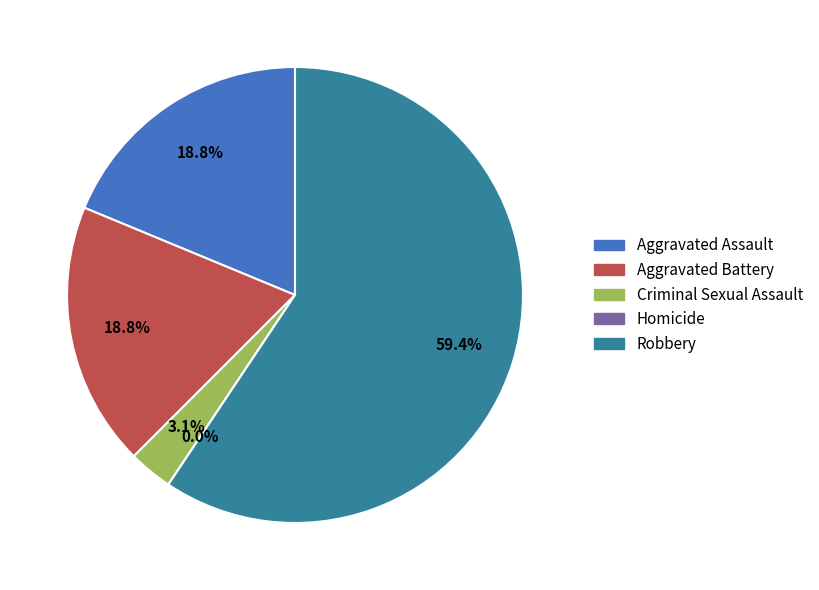

Is it true that Aggravated Assault is 33% of the pie?

False